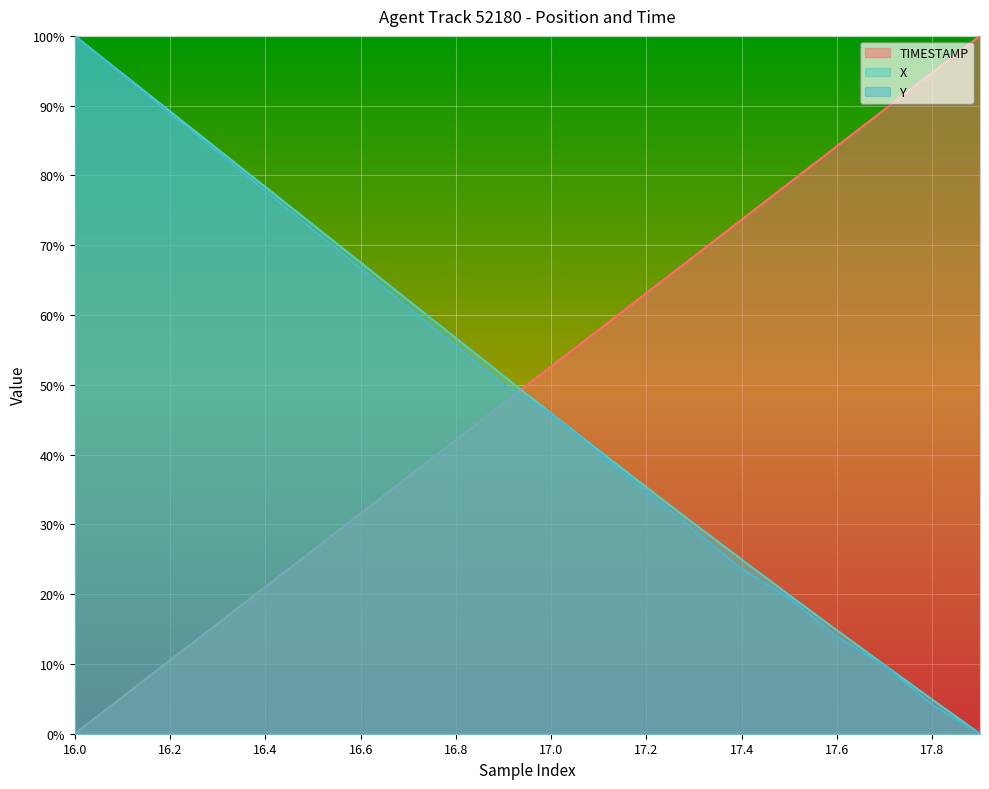

Is it true that Y equals 0.1 at 17.6?

True